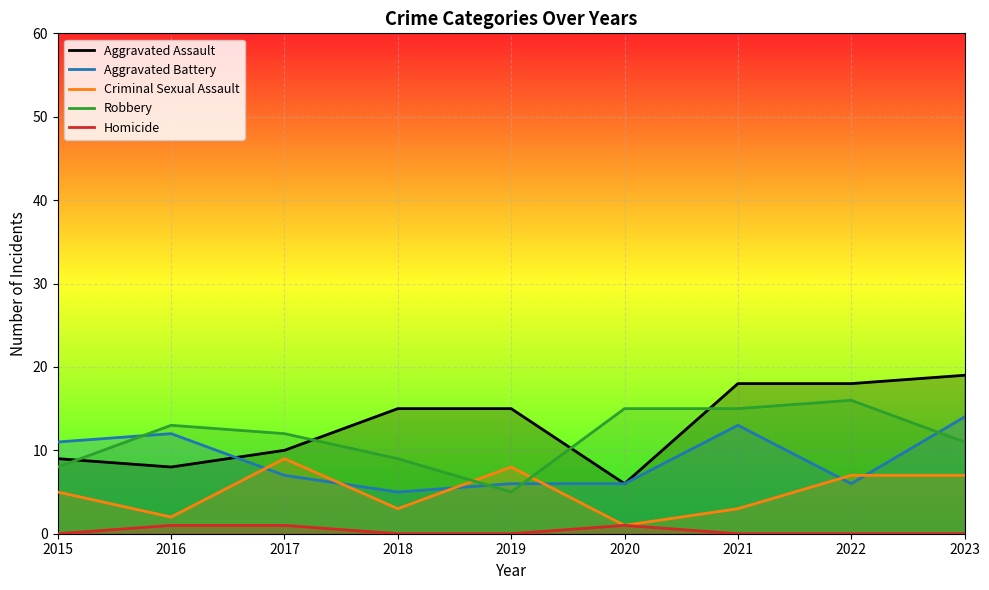

What is the difference between the Robbery values at 2015 and 2023?

3